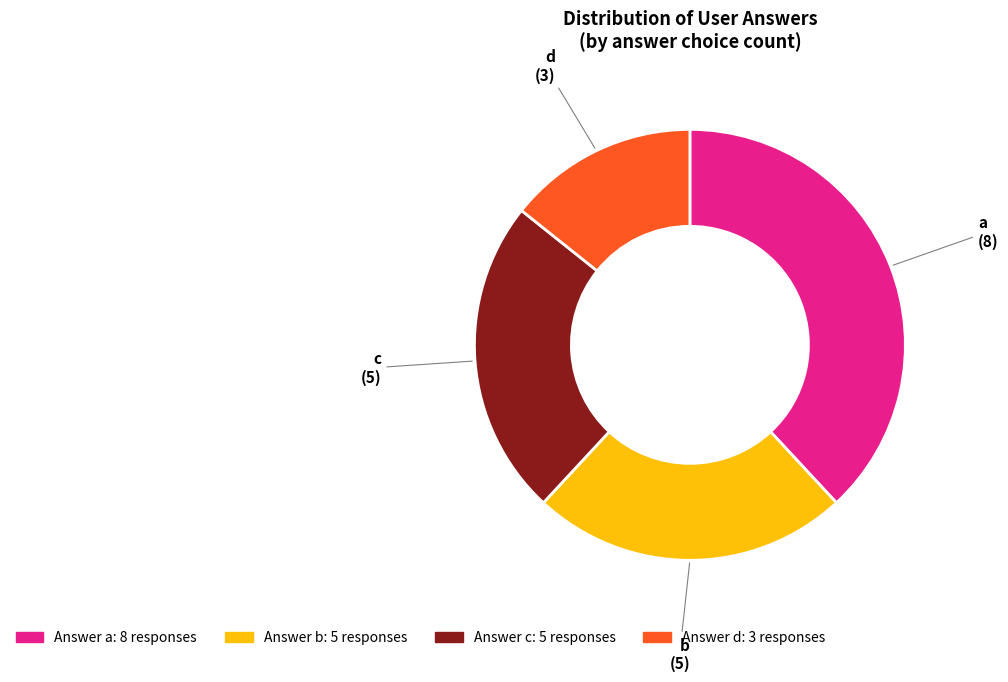

Does any single category account for the majority?

No